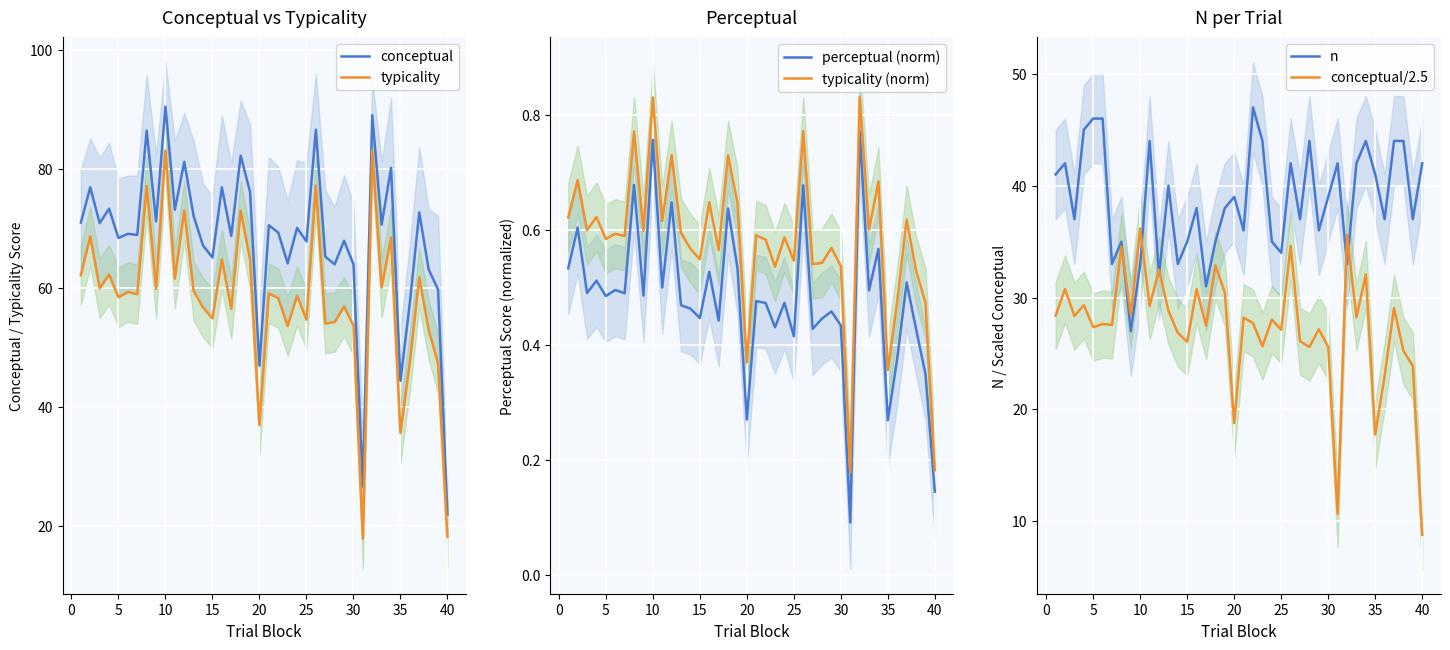

At which label does conceptual/2.5 reach its minimum?

40